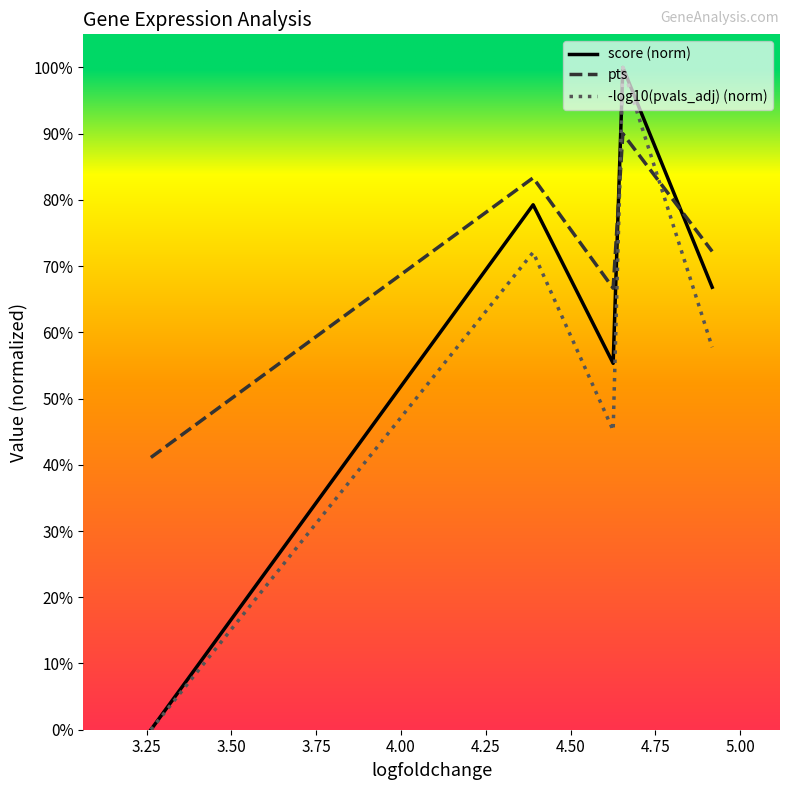

Is this an area chart (filled region under the line)?

No